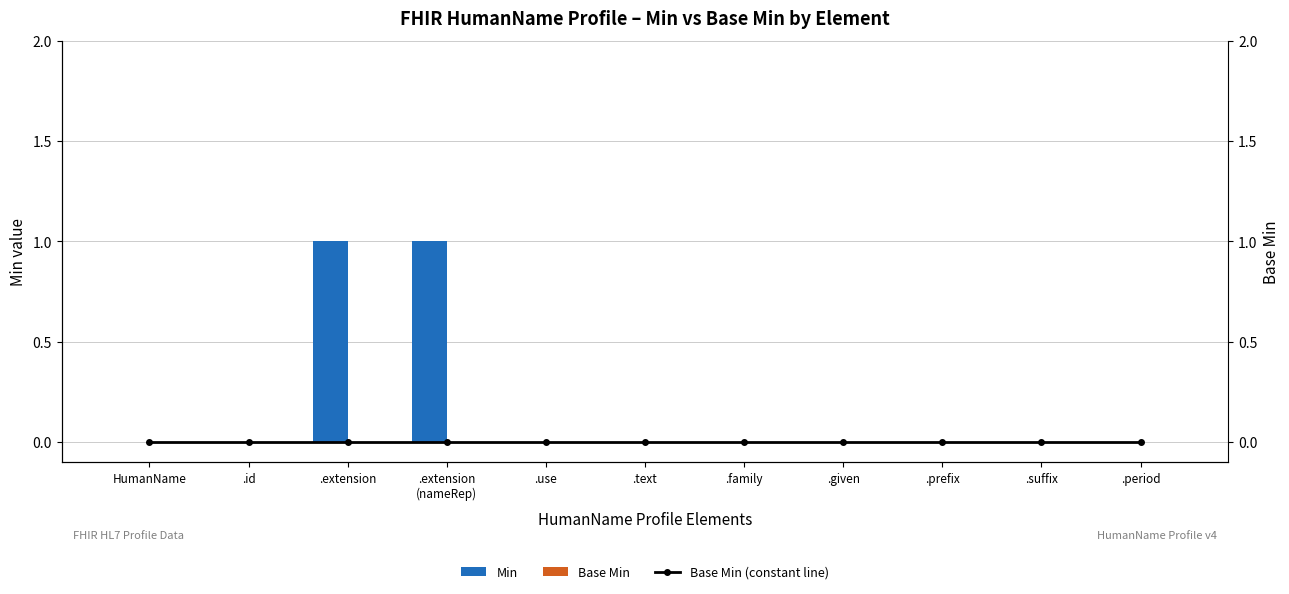

What position from the left is HumanName?

1